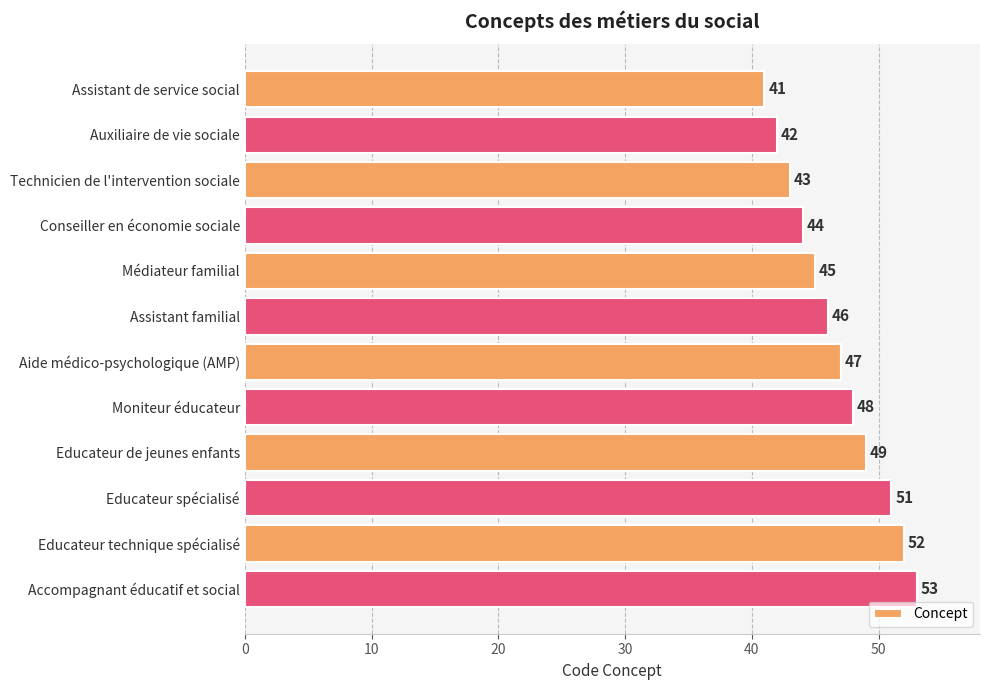

List the labels in order of value, smallest first.

Assistant de service social, Auxiliaire de vie sociale, Technicien de l'intervention sociale, Conseiller en économie sociale, Médiateur familial, Assistant familial, Aide médico-psychologique (AMP), Moniteur éducateur, Educateur de jeunes enfants, Educateur spécialisé, Educateur technique spécialisé, Accompagnant éducatif et social